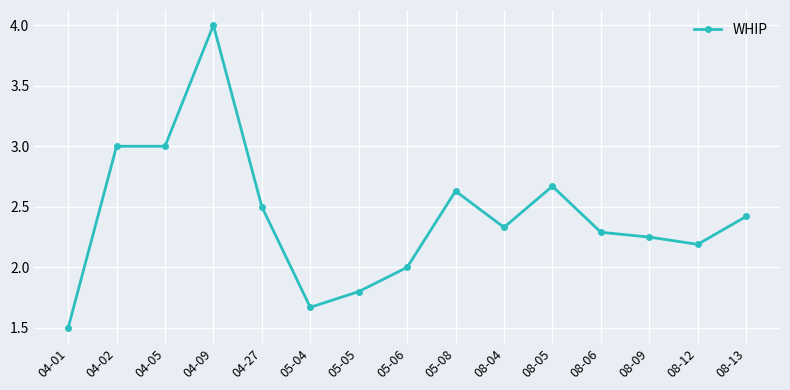

What is the label of the 7th point from the left?

05-05